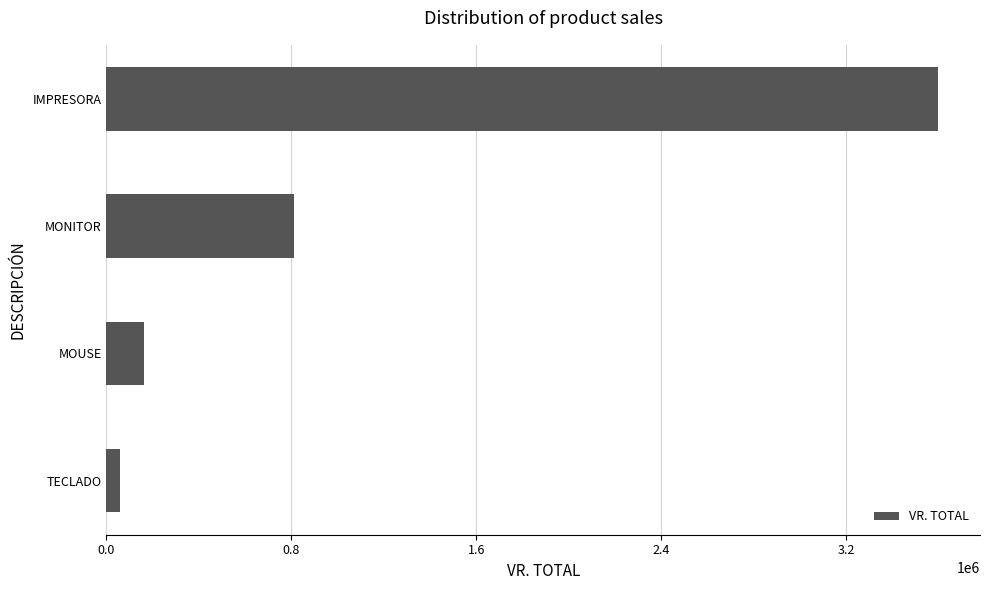

Which has a higher value, MOUSE or IMPRESORA?

IMPRESORA